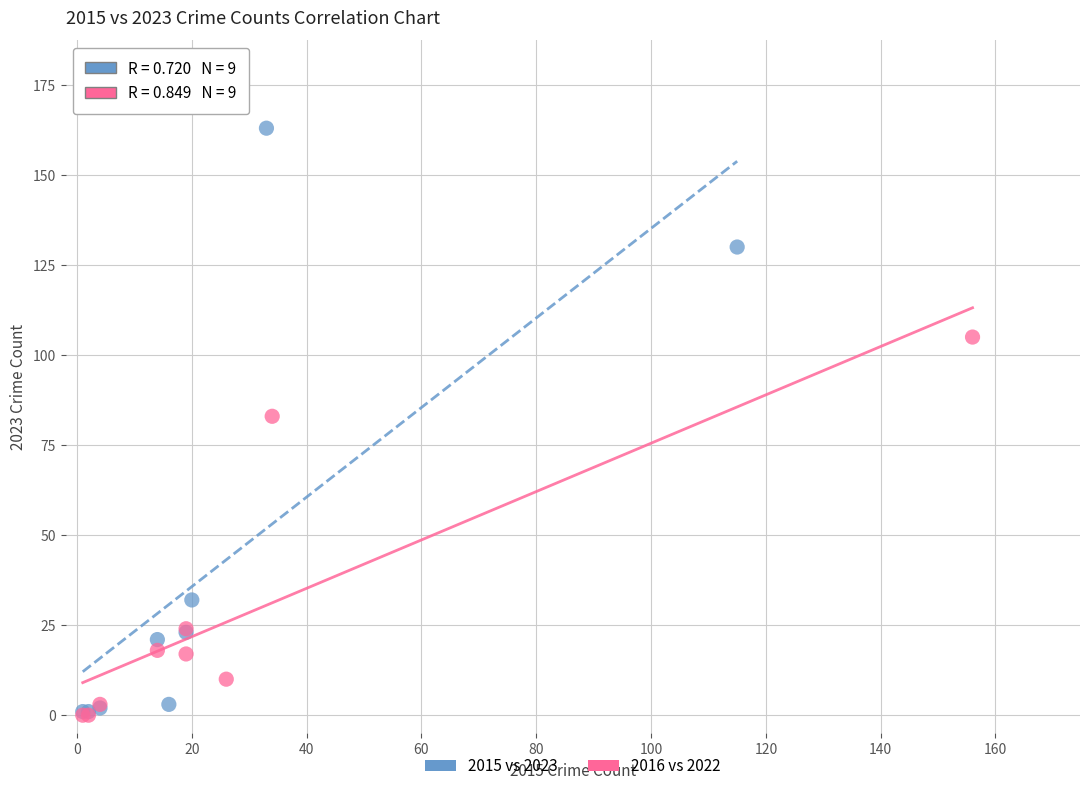

Which series reaches the maximum Y coordinate?

2015 vs 2023